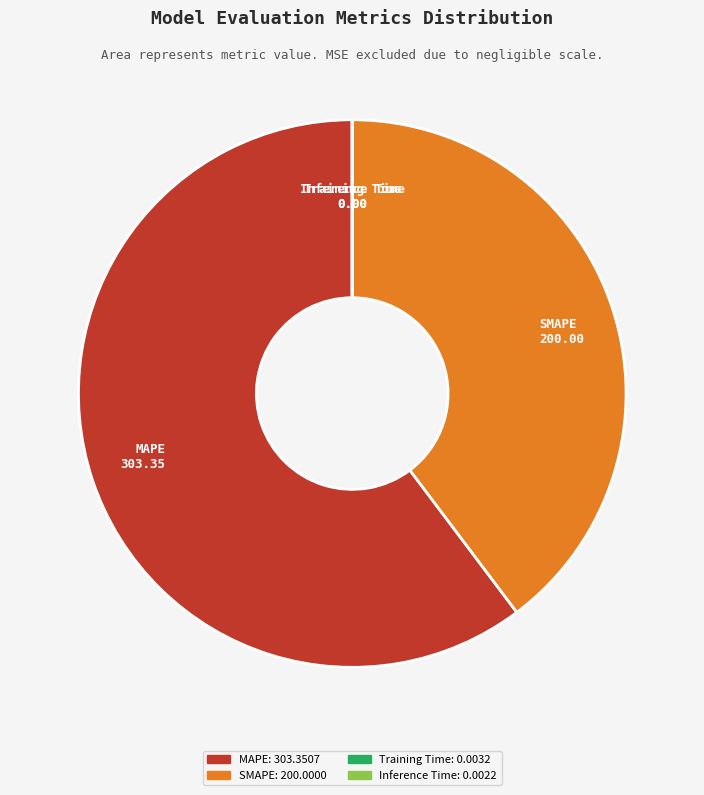

What is the ratio of the value at MAPE to the value at SMAPE?

1.5